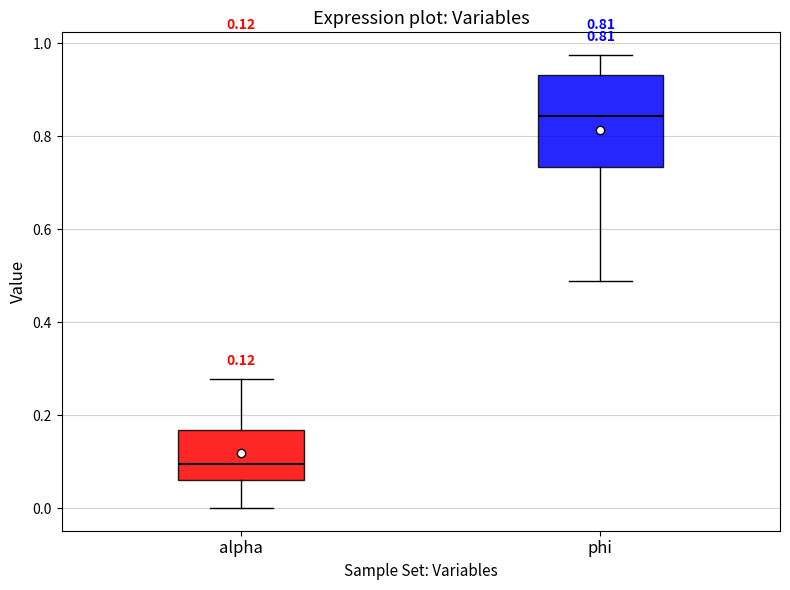

Which box's median line is the lowest?

alpha